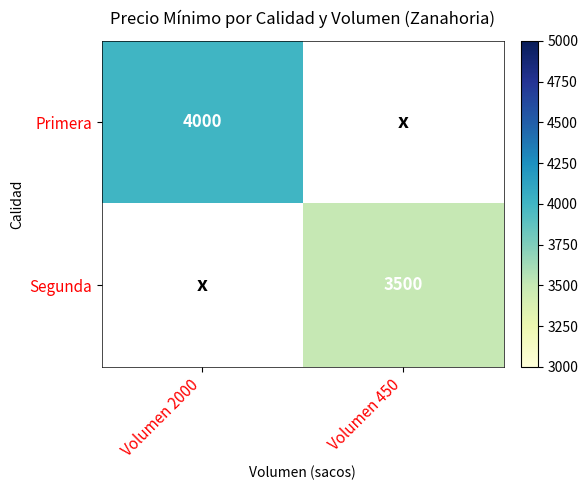

True or false: Primera has a value of 2249 at Volumen 2000.

False